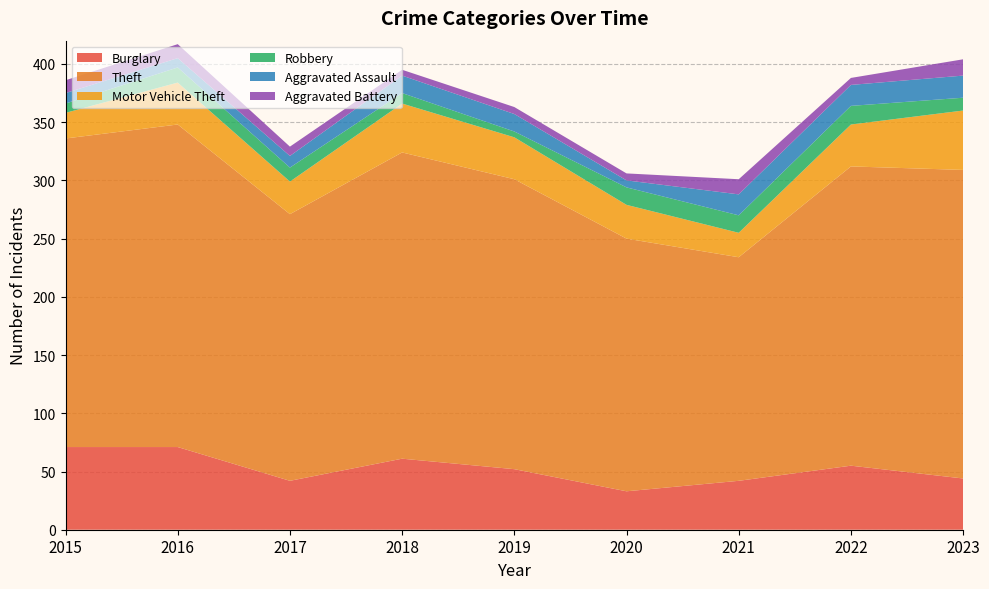

Reading right to left, extract all data points from this chart.

Burglary: 44	55	42	33	52	61	42	71	71
Theft: 265	257	192	217	249	263	229	277	265
Motor Vehicle Theft: 51	36	21	29	36	42	28	36	22
Robbery: 11	16	15	15	5	9	12	13	8
Aggravated Assault: 19	18	18	6	15	15	10	8	9
Aggravated Battery: 14	6	13	6	6	5	8	12	11